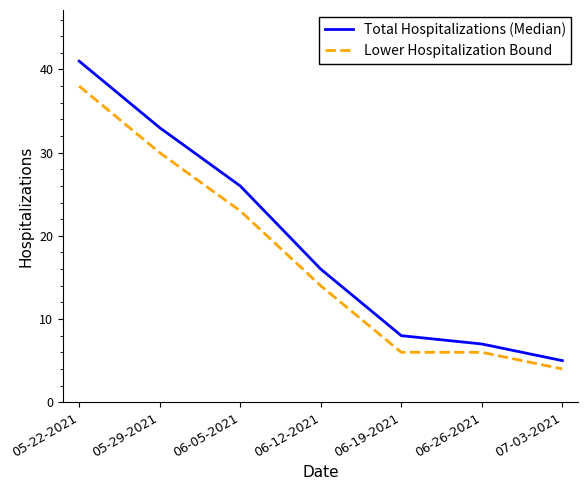

What is the approximate value of Lower Hospitalization Bound at 07-03-2021, to the nearest 5?

5